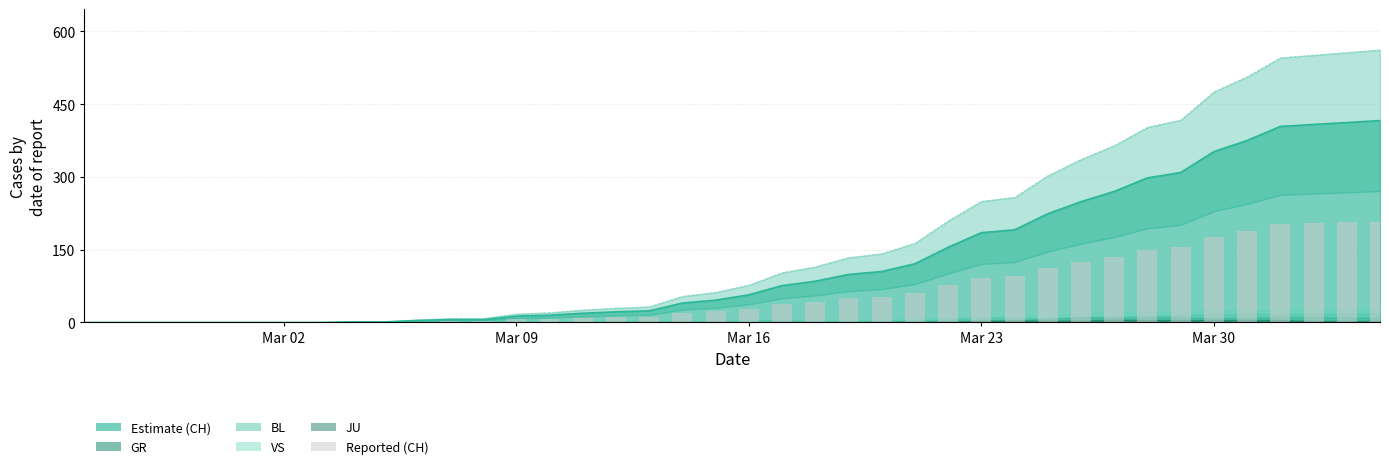

How many data points are less than 28?

20